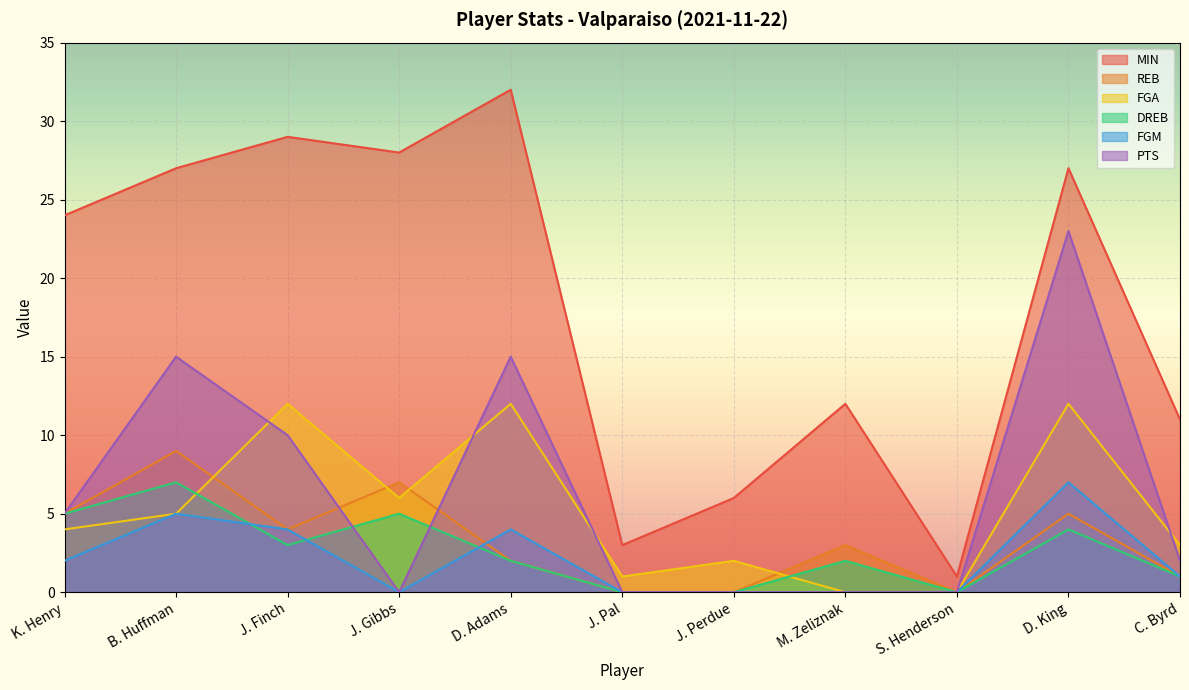

At which label is MIN closest to 16?

M. Zeliznak